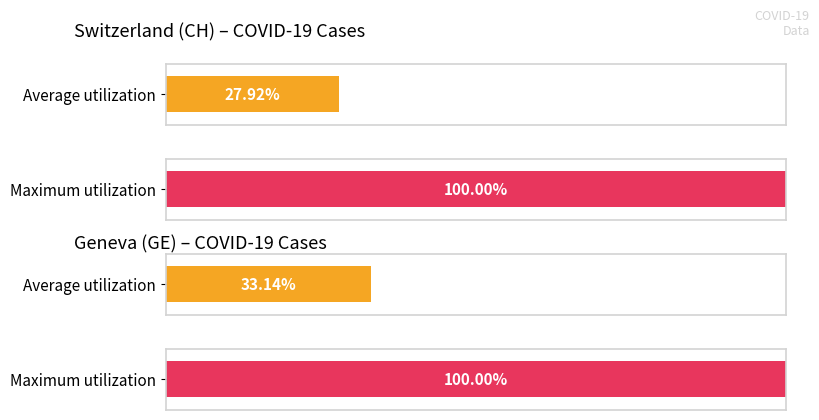

How many series are shown in this chart?

2